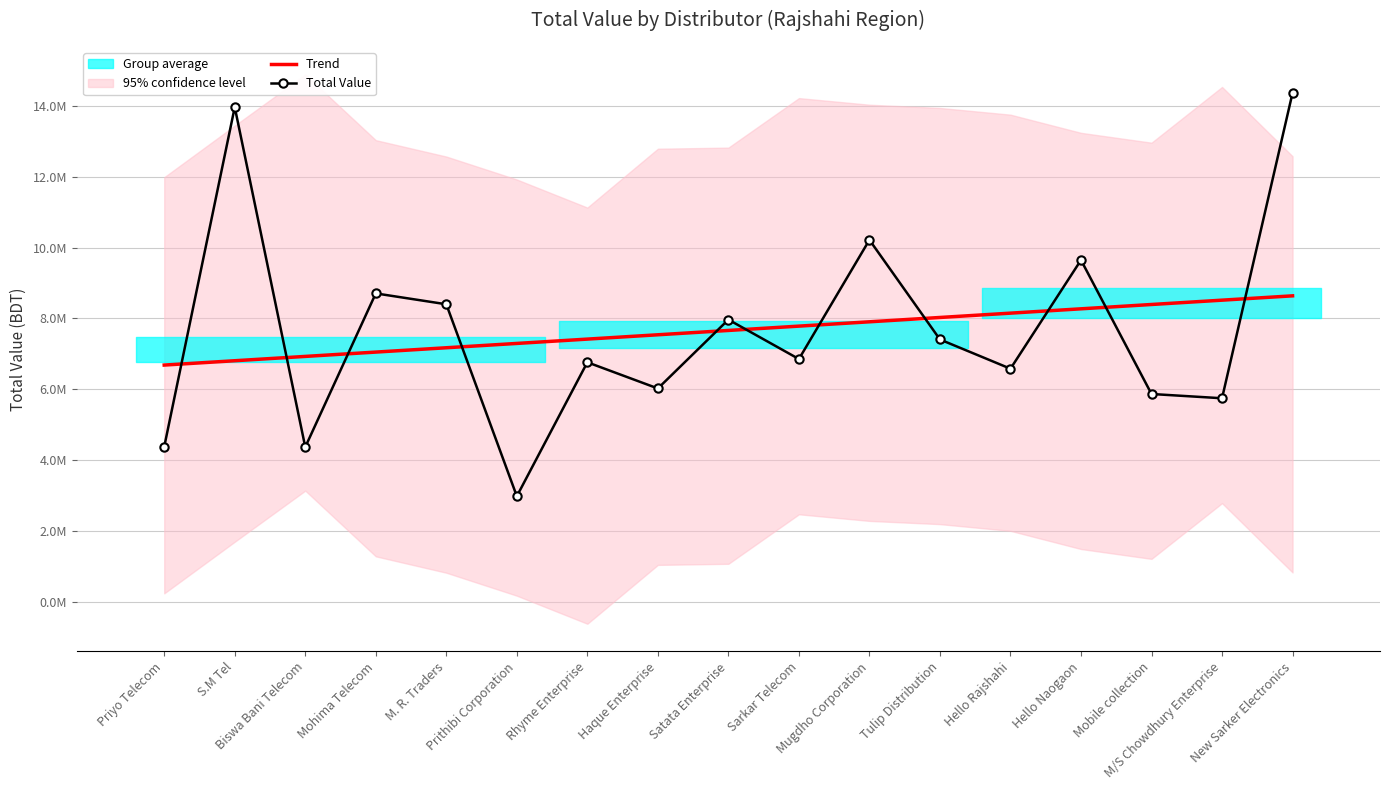

What is the difference between the second highest and minimum values in the Total Value series?

10979071.8